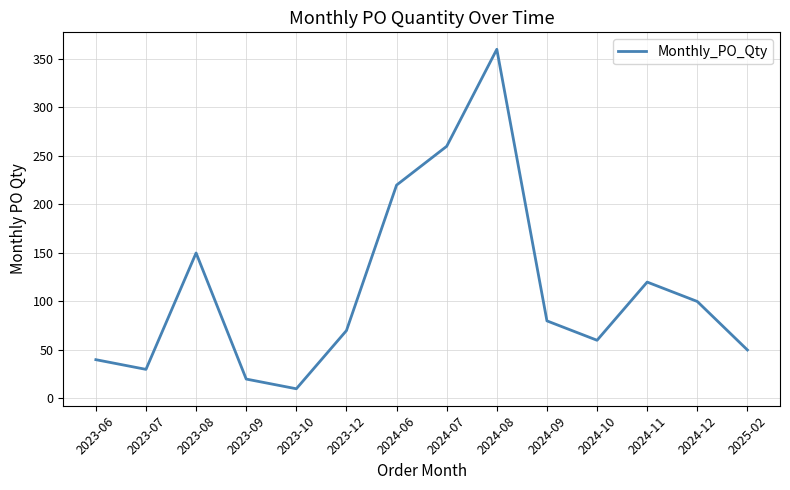

Which category has the highest value across all series?

2024-08